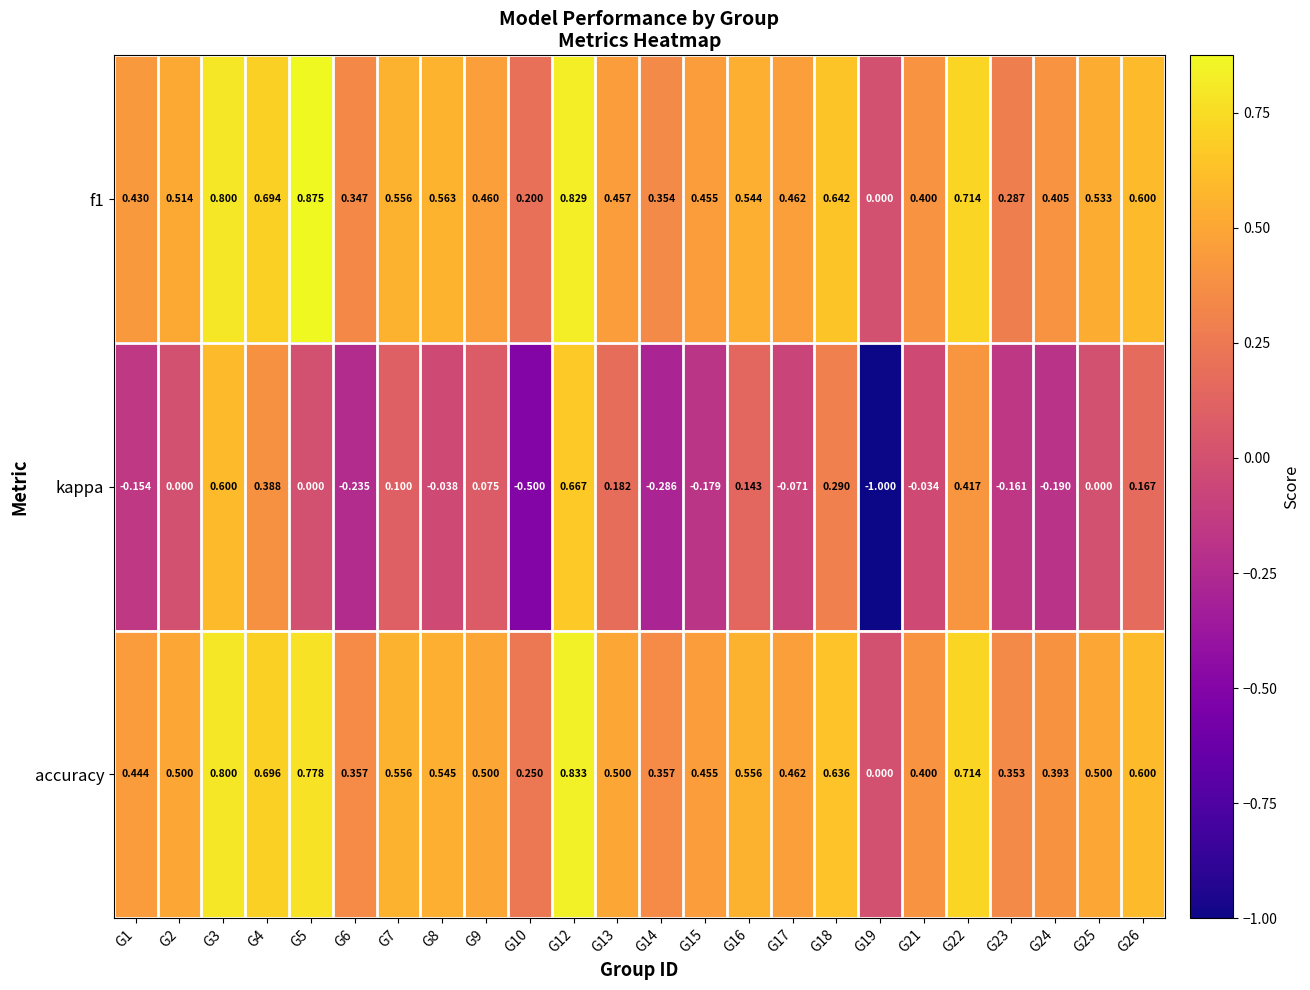

Is the value of f1 at G25 greater than the value of accuracy at G9?

Yes